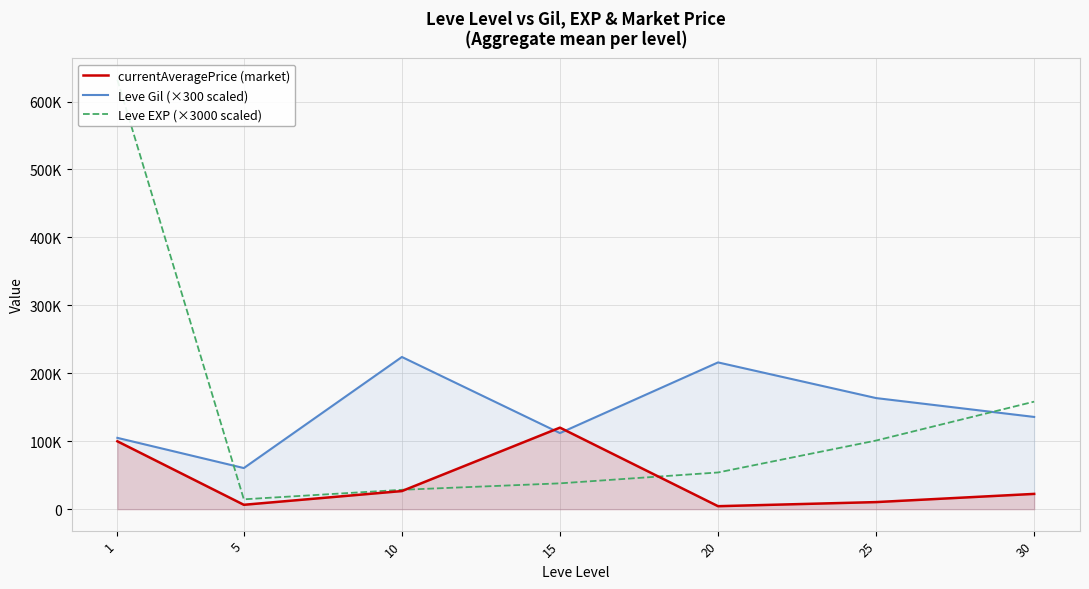

At how many categories does at least one series exceed 324598?

1